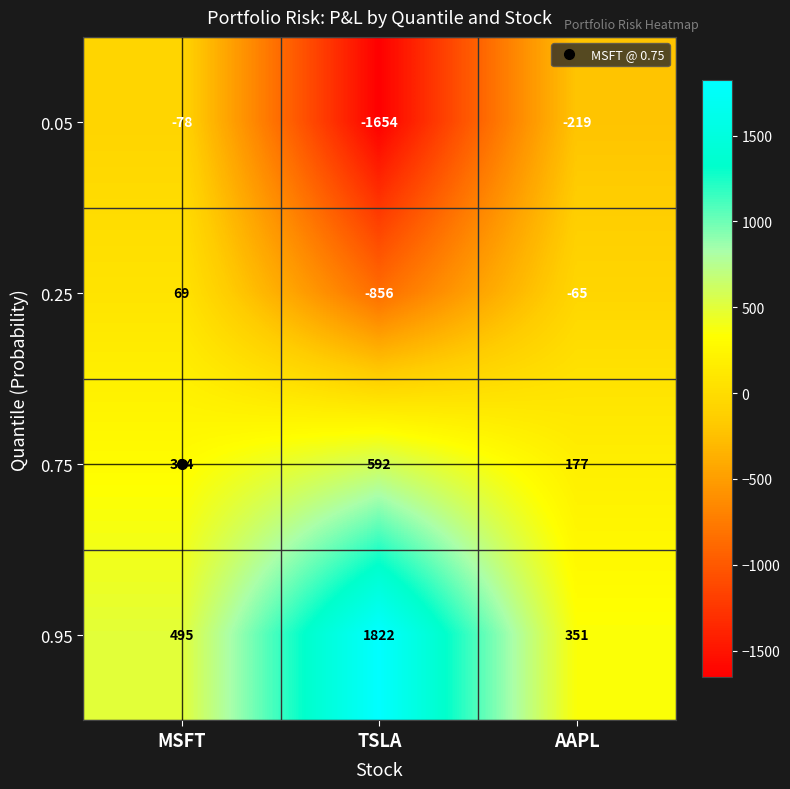

What is the difference between the second highest and minimum values in the 0.95 series?

144